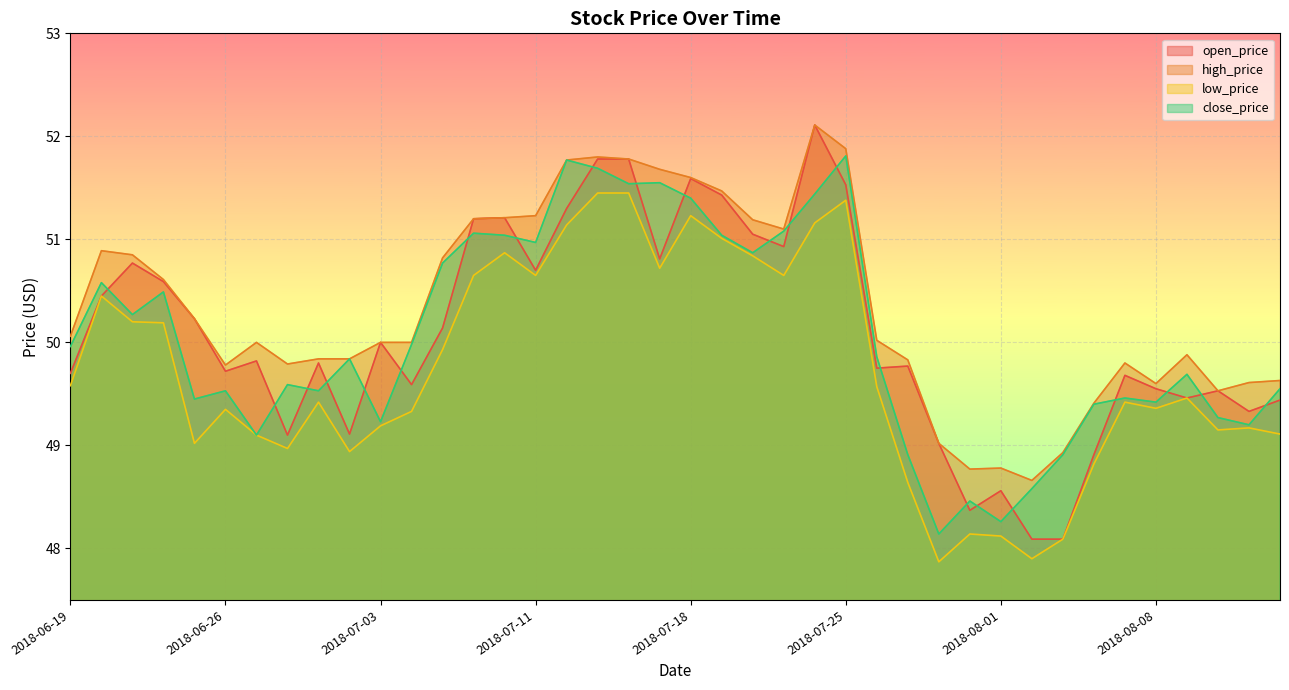

What is the sum of all low_price values?

1989.7